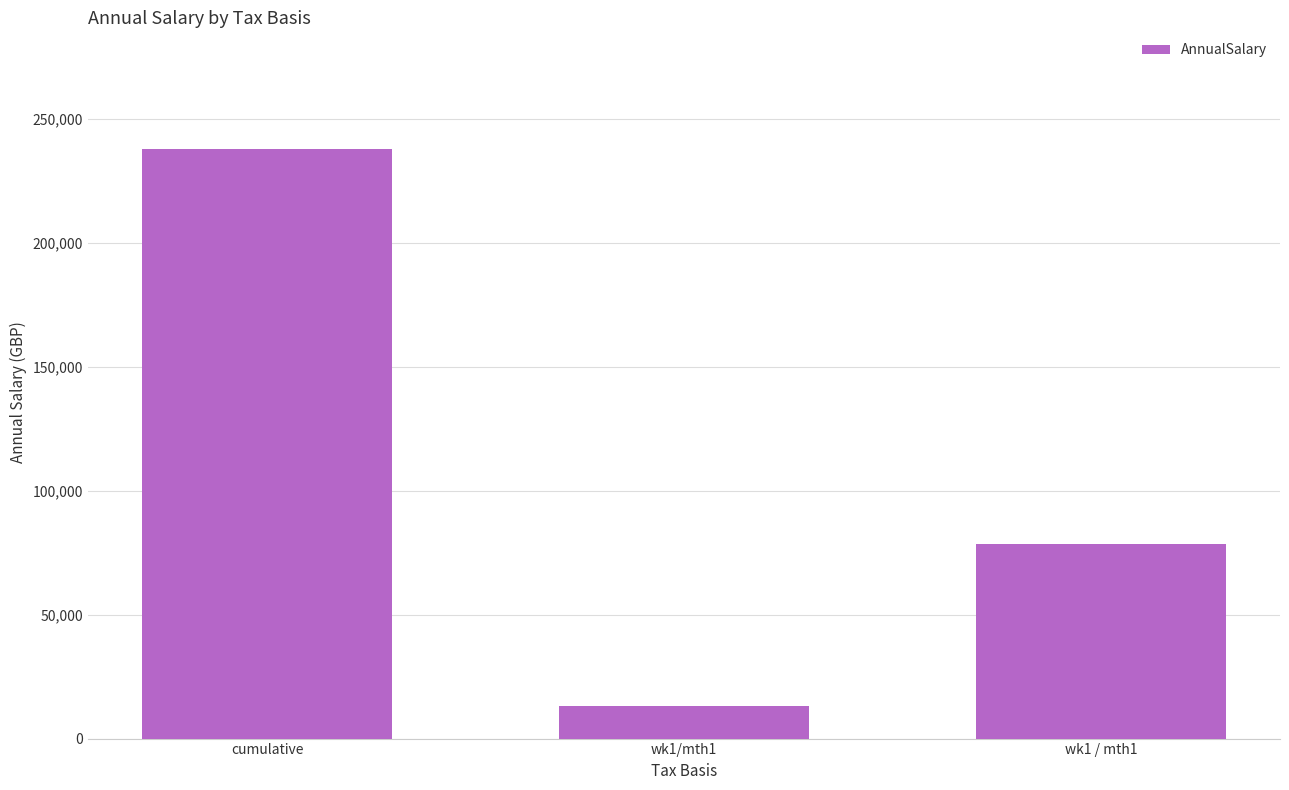

What is the smallest value displayed?

13000.0